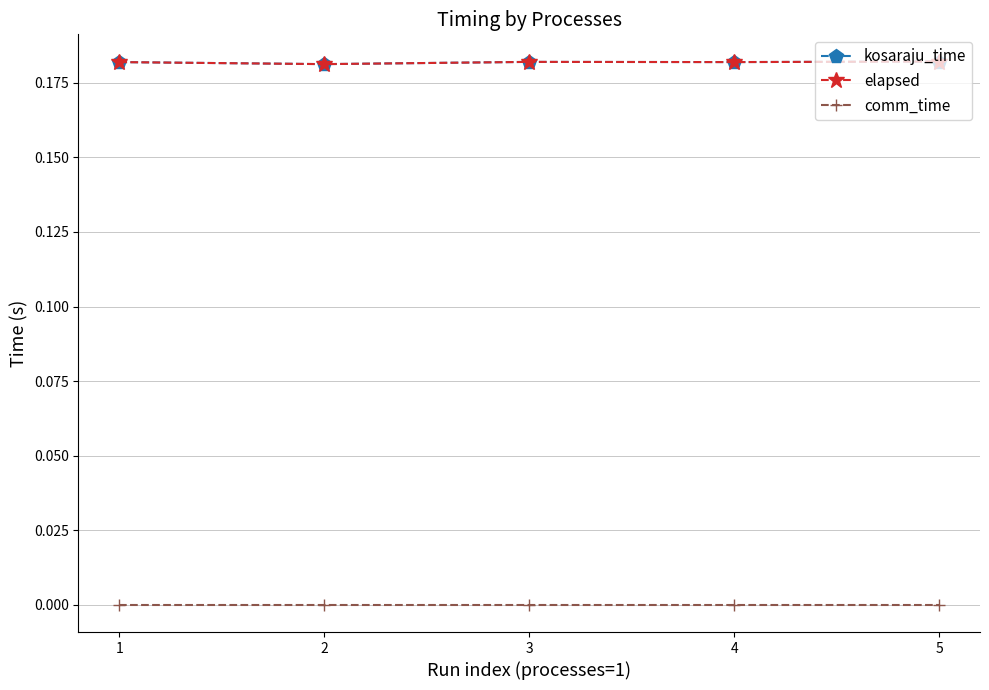

Does the chart have visible grid lines?

Yes